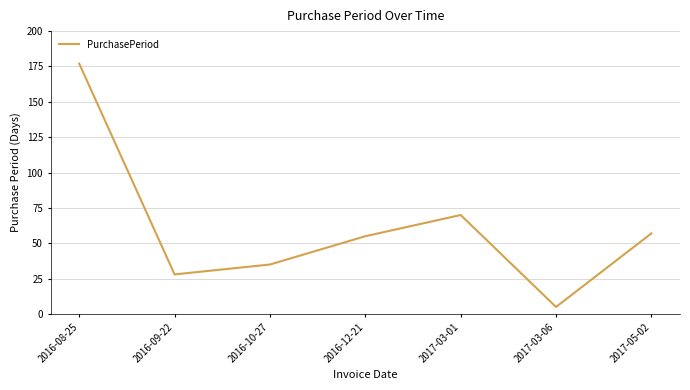

List the labels in order of value, smallest first.

2017-03-06, 2016-09-22, 2016-10-27, 2016-12-21, 2017-05-02, 2017-03-01, 2016-08-25